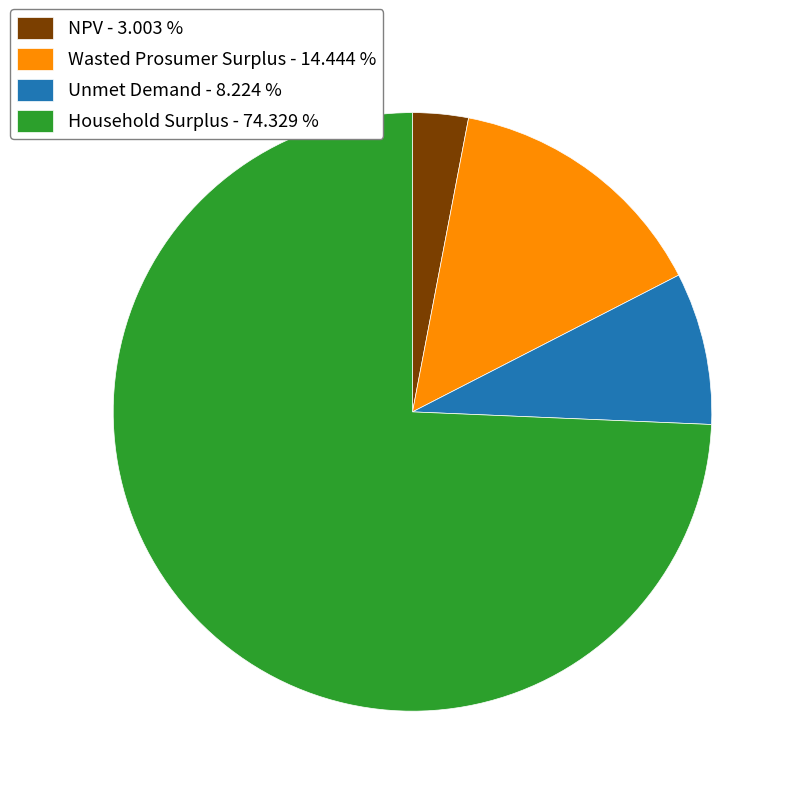

Is there a majority slice in this chart?

Yes